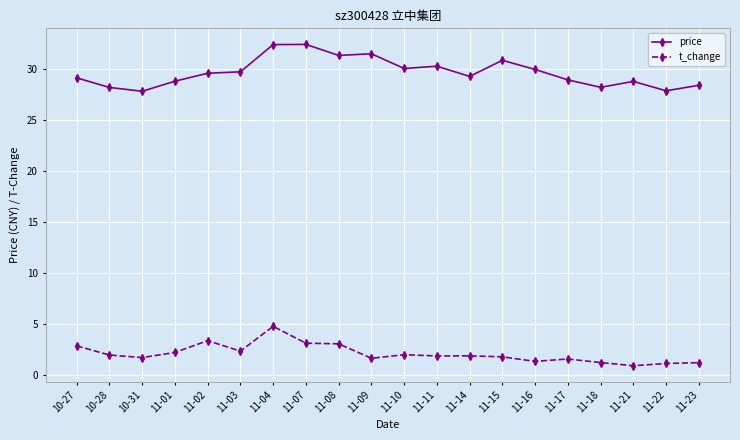

What is the label of the 9th point from the left?

11-08